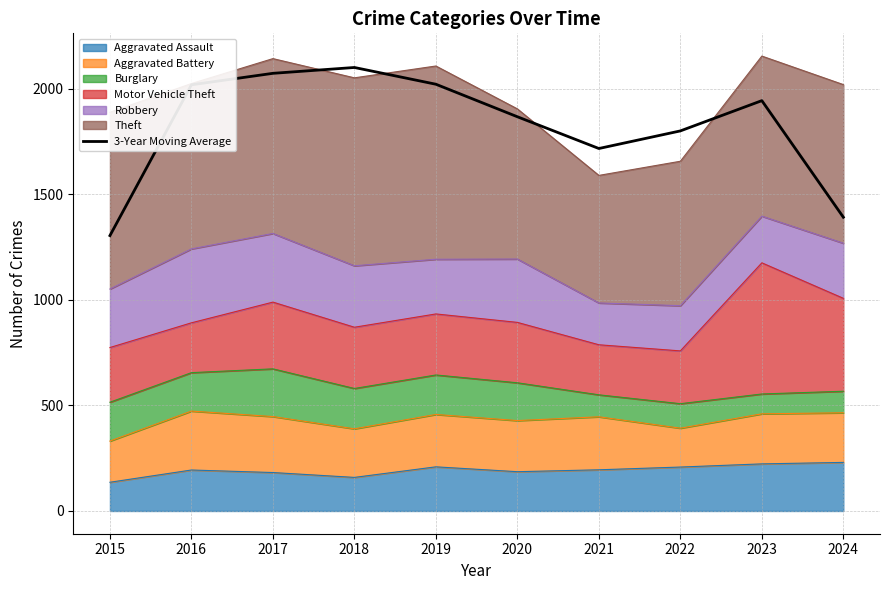

Reading left to right, what are all the values shown in this chart?

1304.0	2018.0	2072.3	2100.0	2020.7	1866.7	1716.3	1799.7	1943.0	1391.0